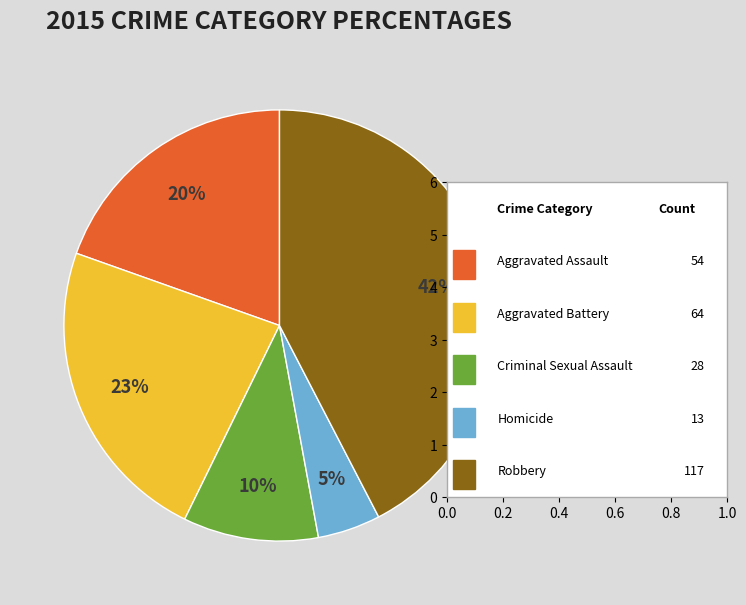

Is there any slice that represents more than half of the pie?

No